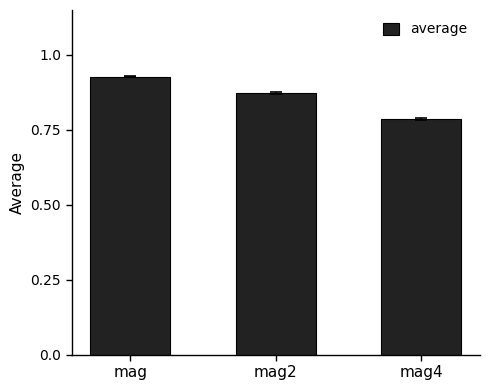

Which category has the highest value across all series?

mag